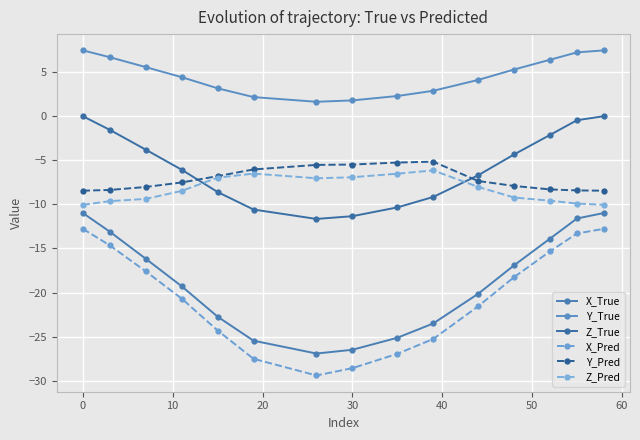

How many values in the Z_True series exceed -6?

7